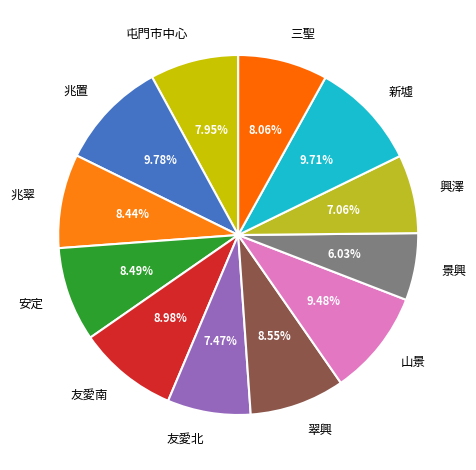

What is the smallest slice in the pie chart?

景興